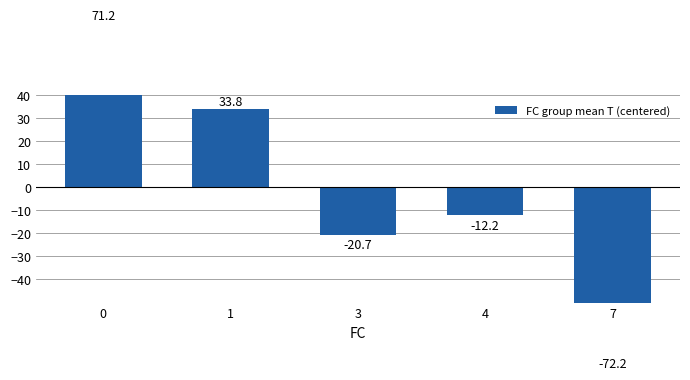

Is it true that the value at 3 is -20.7?

True